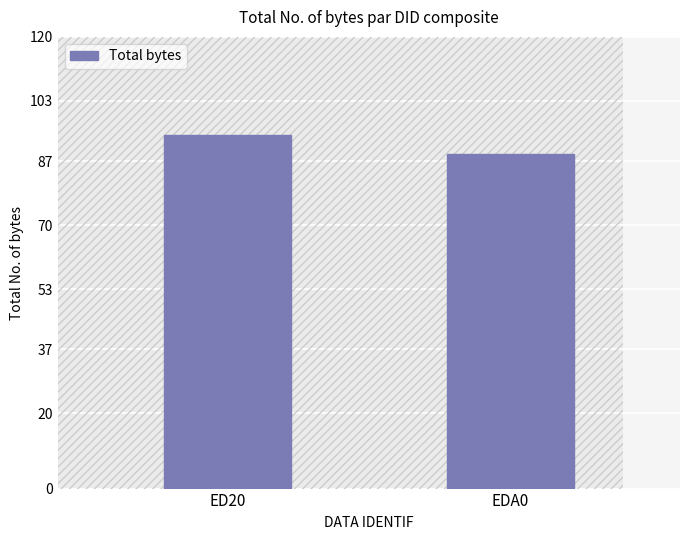

List the labels in order of value, largest first.

ED20, EDA0